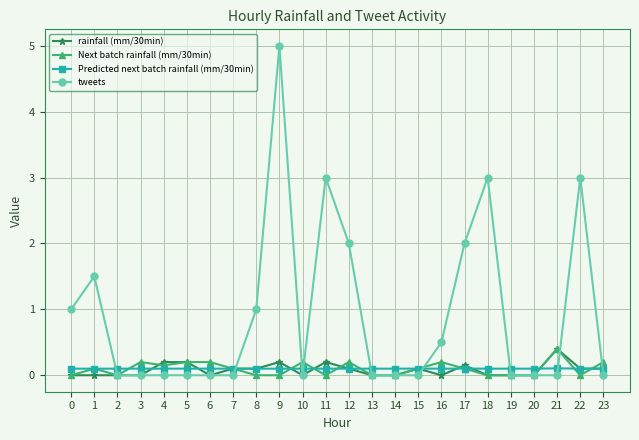

Is it true that rainfall (mm/30min) equals 0.3 at 6?

False